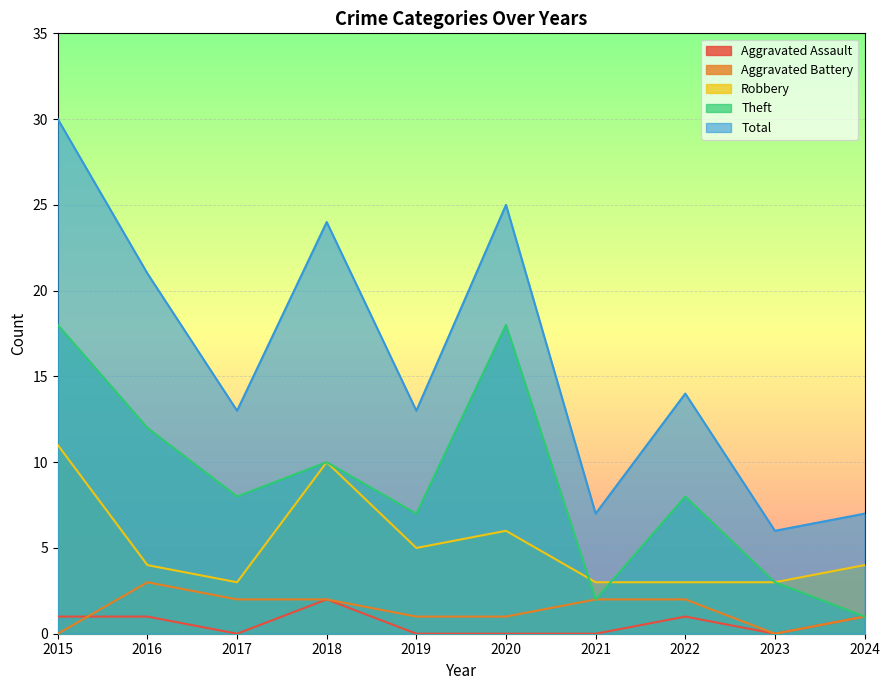

Which series has the largest total across all categories?

Total